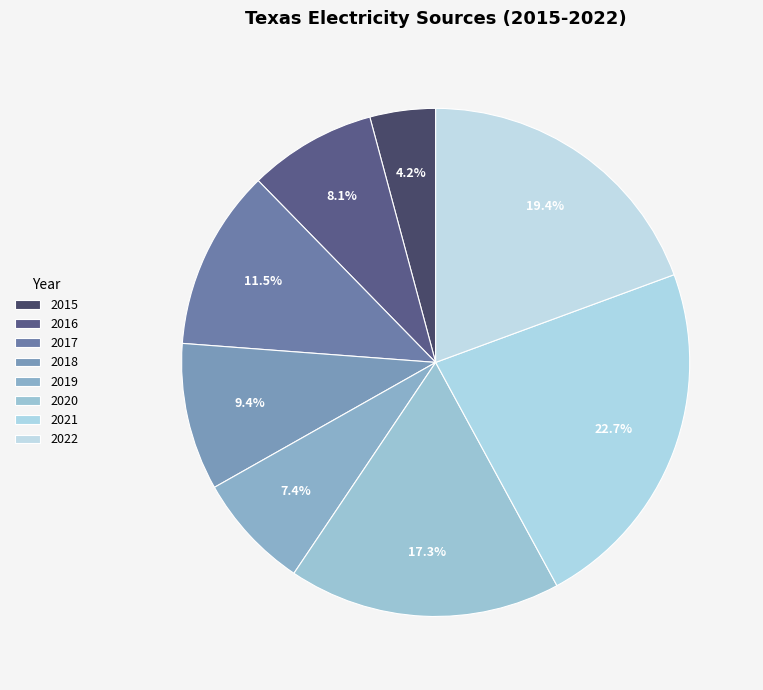

Between 2022 and 2017, which is larger?

2022